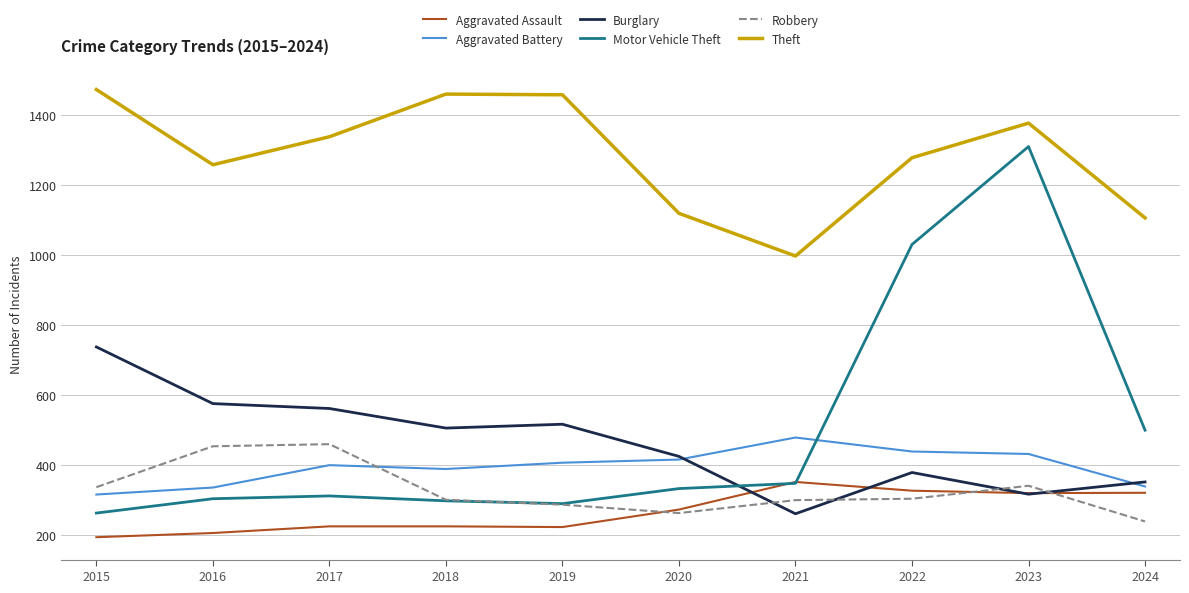

What is the highest value of the Theft series?

1474